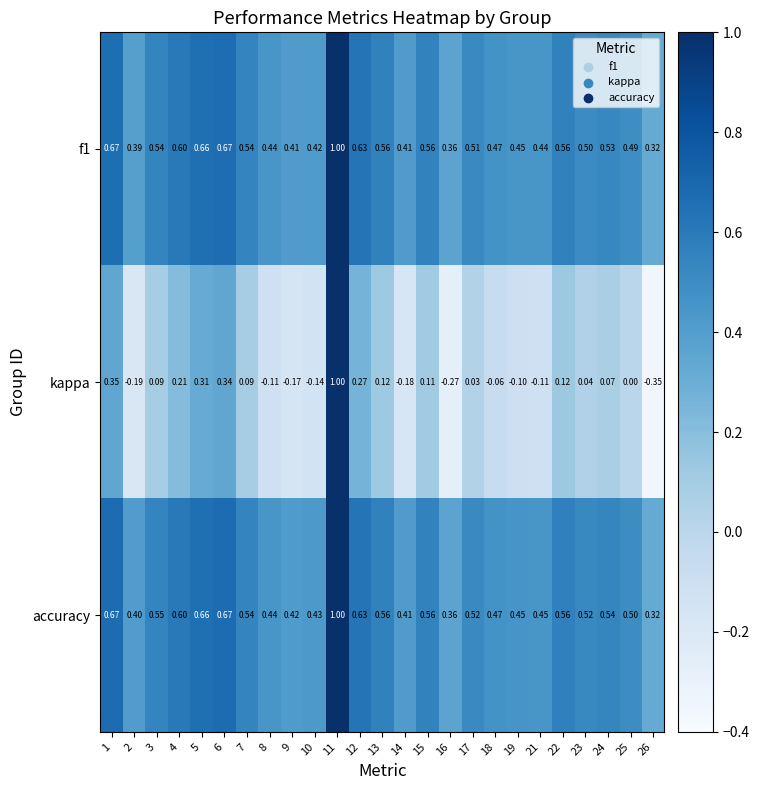

What is the total value across all series at 23?

1.1